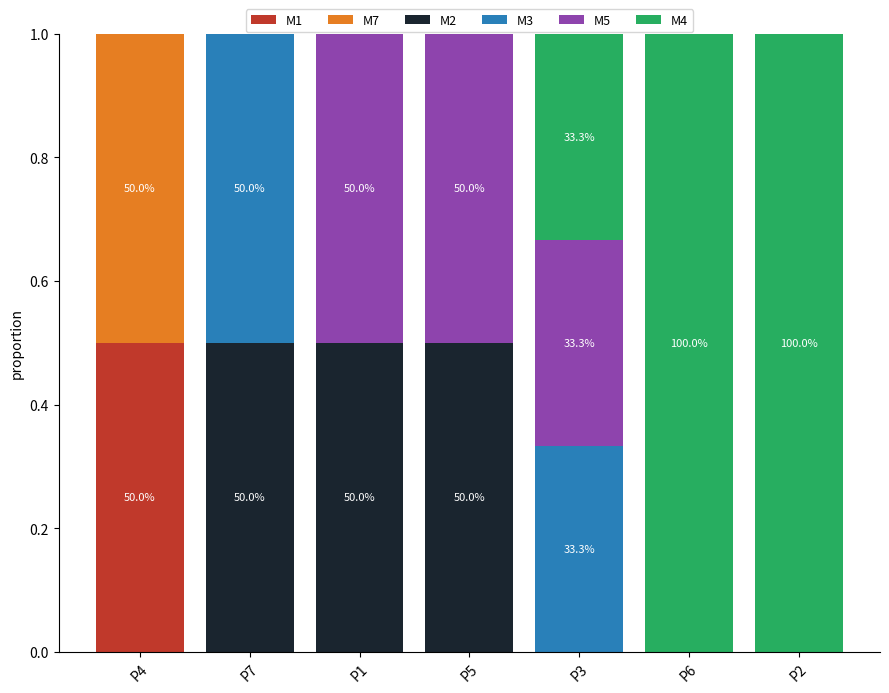

At which label does M1 reach its peak?

P4